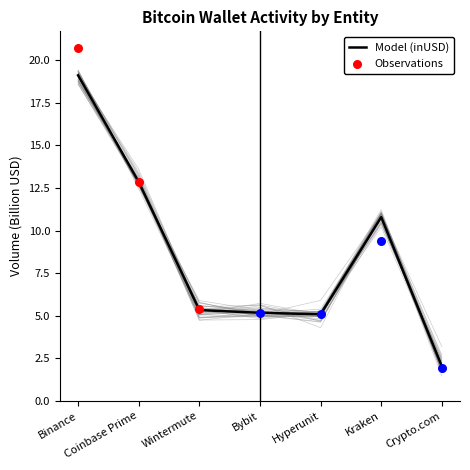

Approximately how many times larger is the value at Wintermute compared to Crypto.com?

2.6